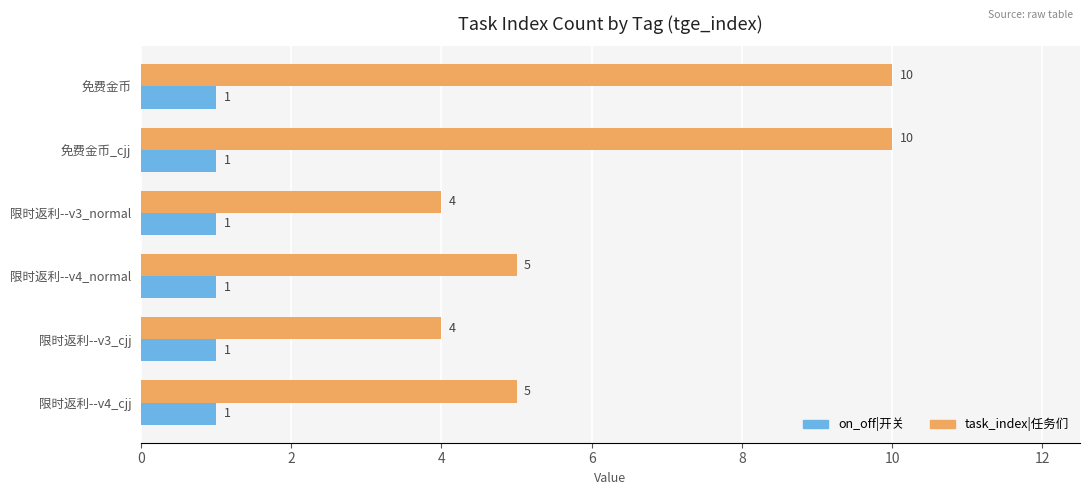

Is it true that on_off|开关 equals 1 at 限时返利--v3_cjj?

True